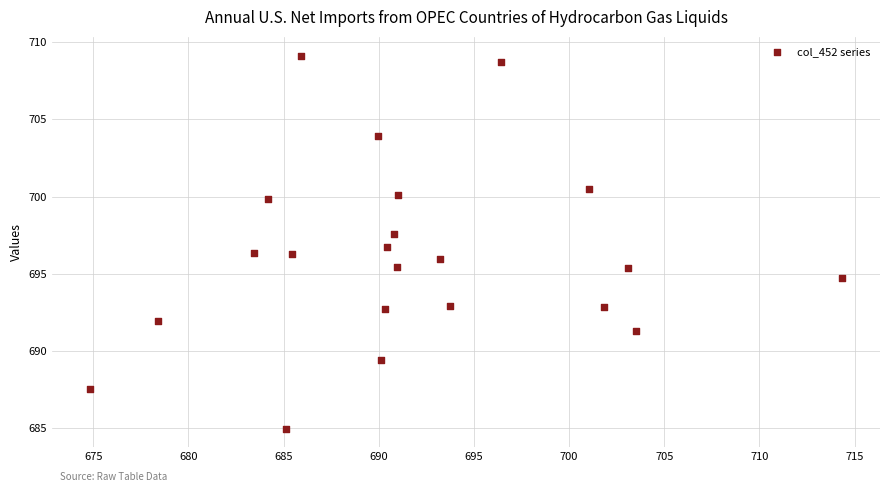

What is the range of Y values (max minus min)?

24.2